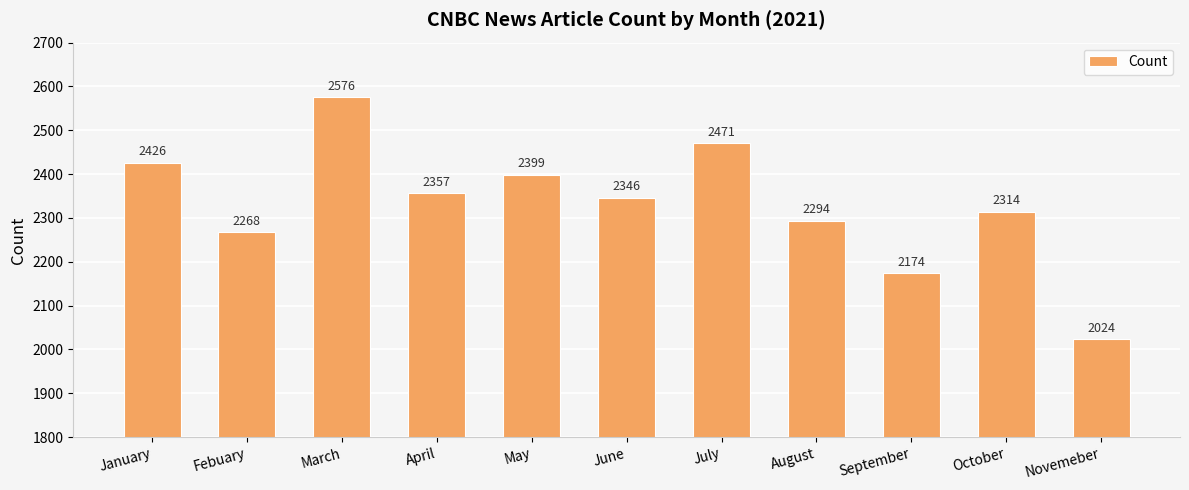

List the labels in order of value, largest first.

March, July, January, May, April, June, October, August, Febuary, September, Novemeber